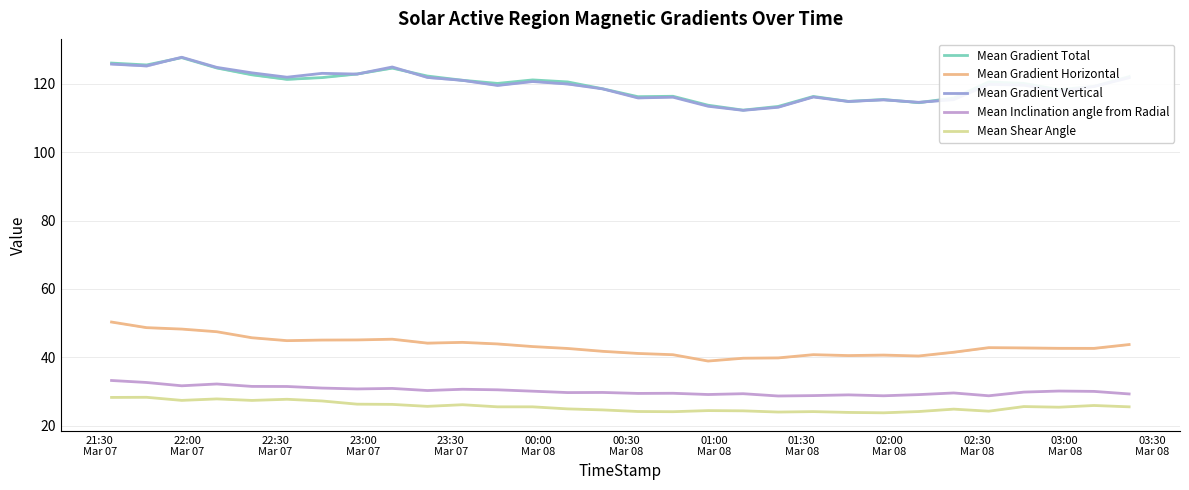

What is the average value of the Mean Gradient Vertical series?

119.5